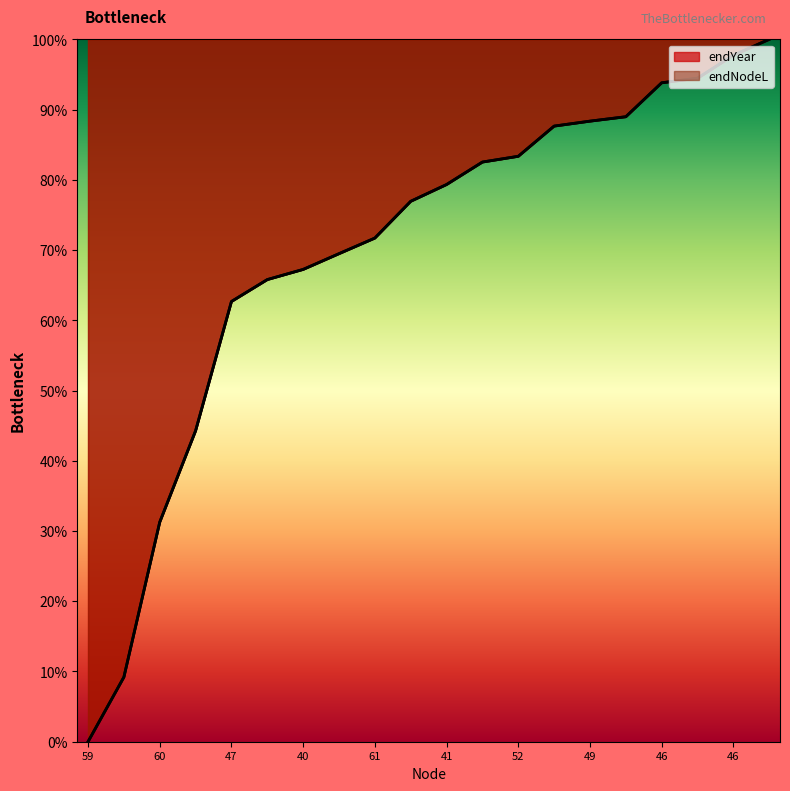

Between which two adjacent categories do endNodeL and endYear first intersect?

47 and 48